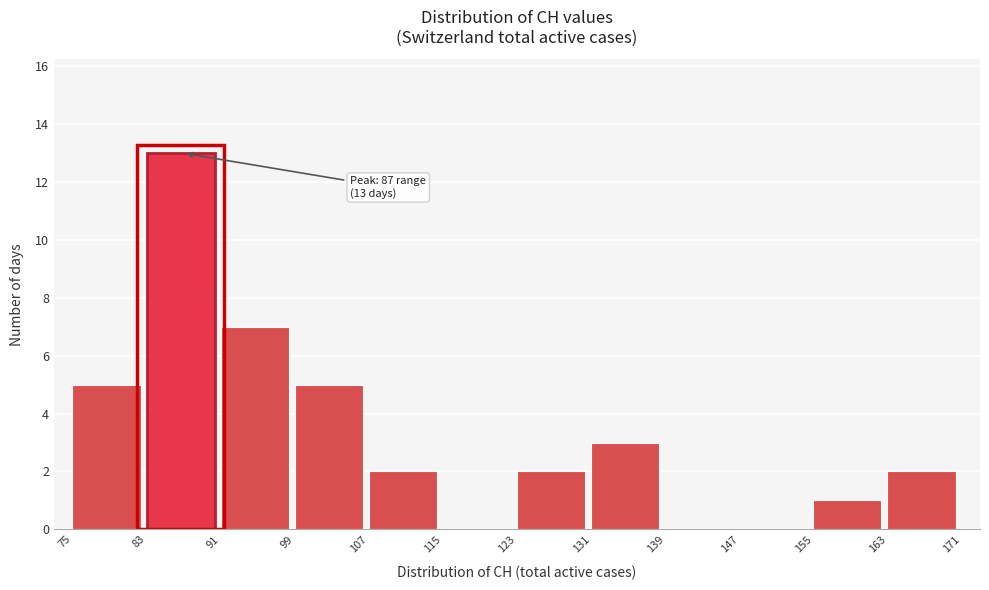

Which range on the x-axis has the tallest bar?

83 to 91